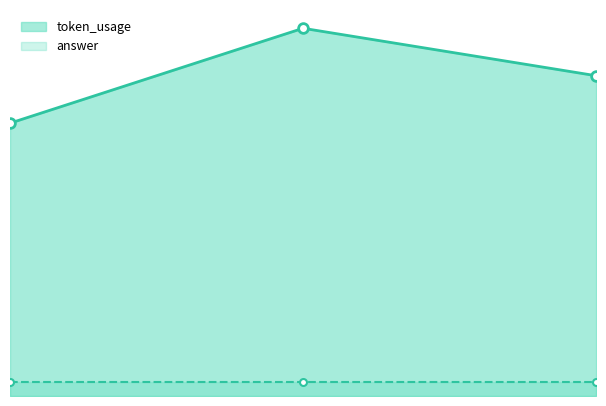

Where does the data first go above 162?

1